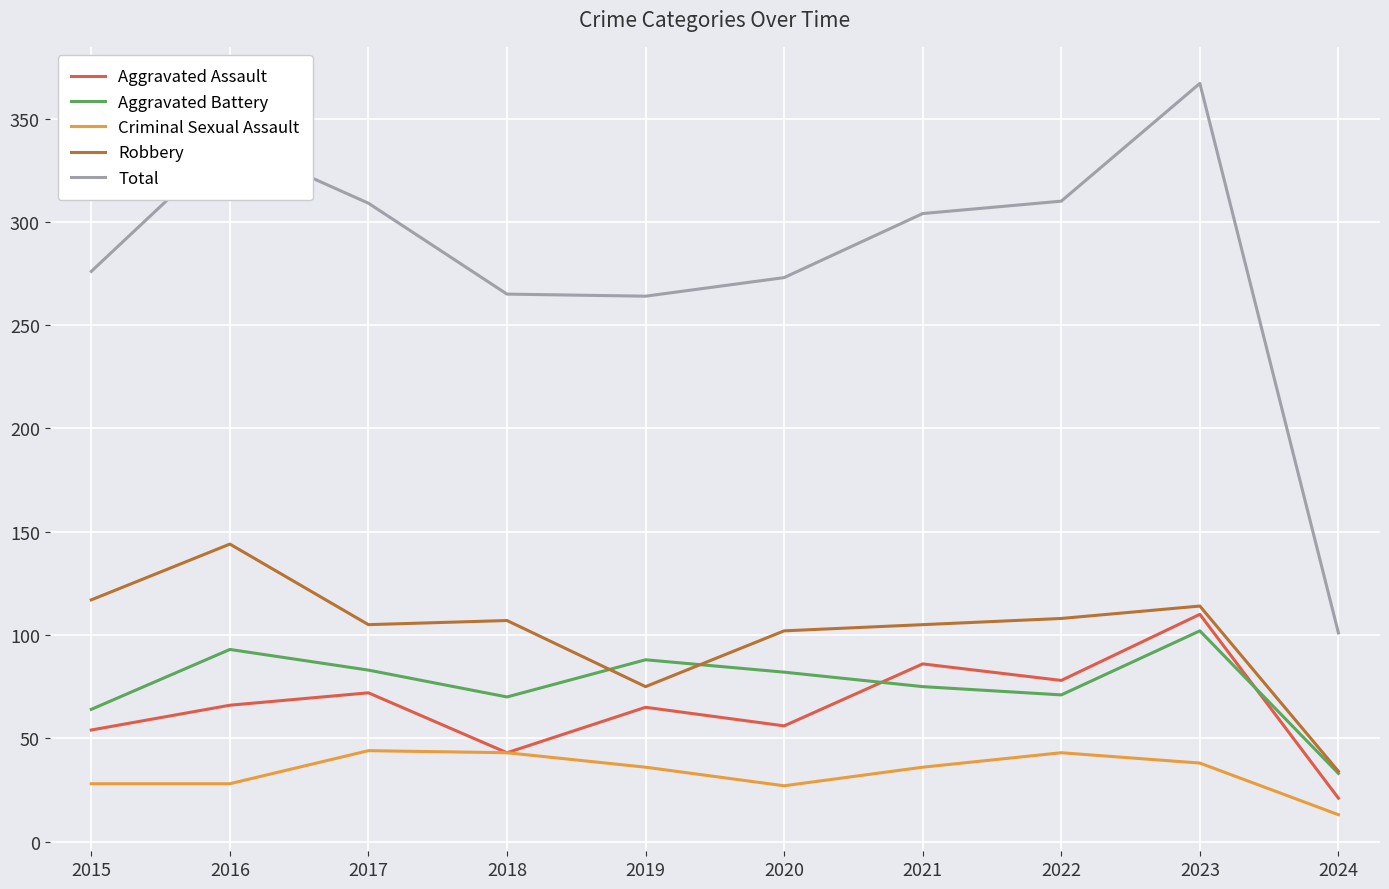

What is the difference between the highest and lowest values at 2017?

265